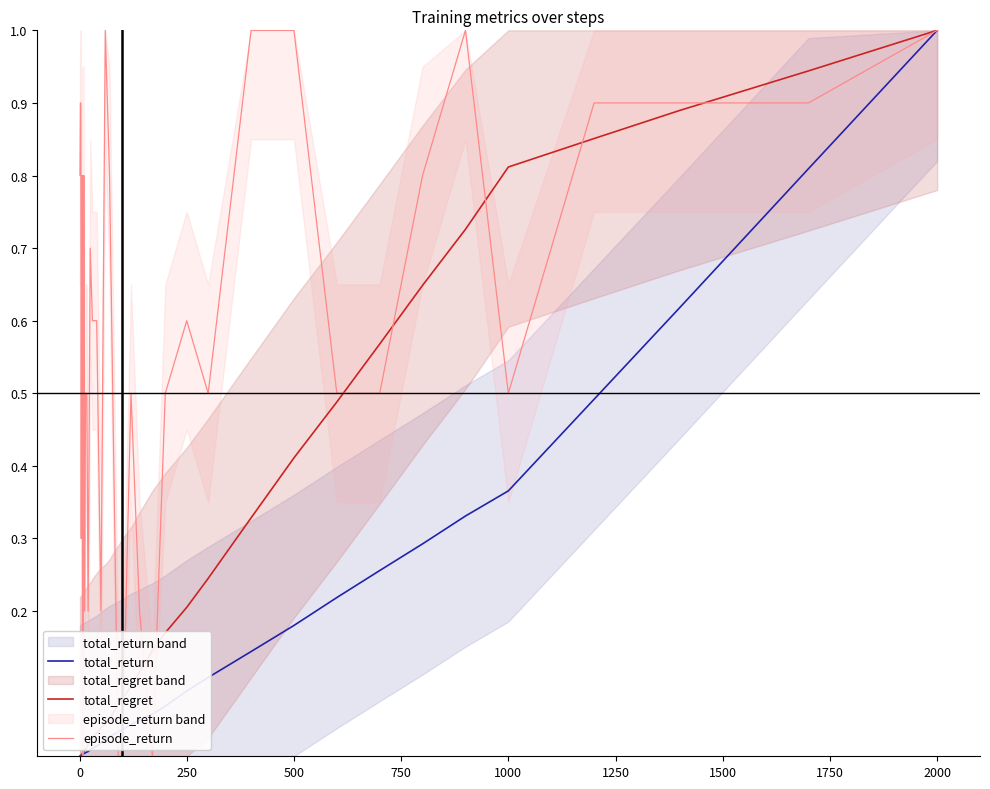

Is it true that total_regret equals 0.2 at 500?

False